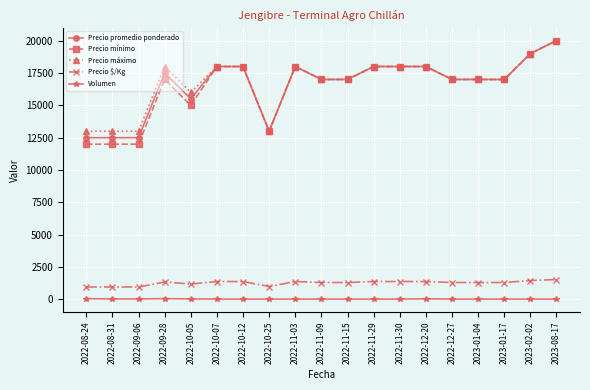

What is the label of the 2nd point from the right?

2023-02-02